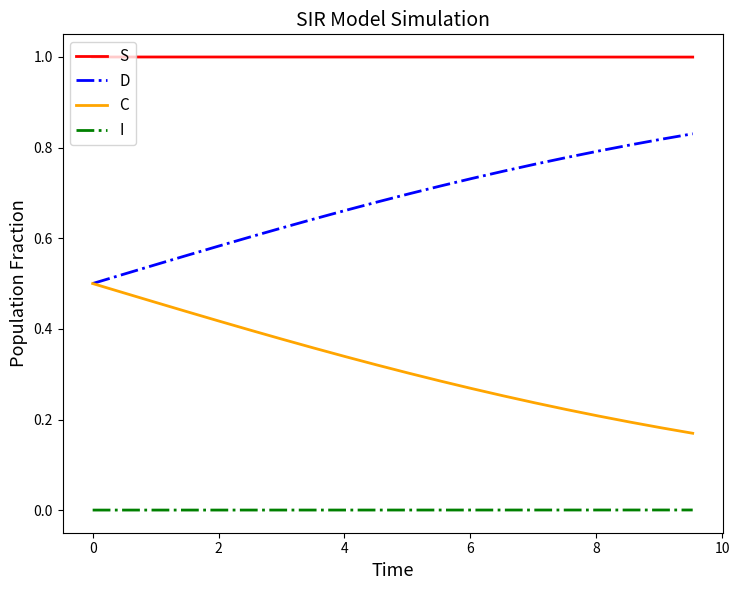

True or false: D and S cross at least once.

False